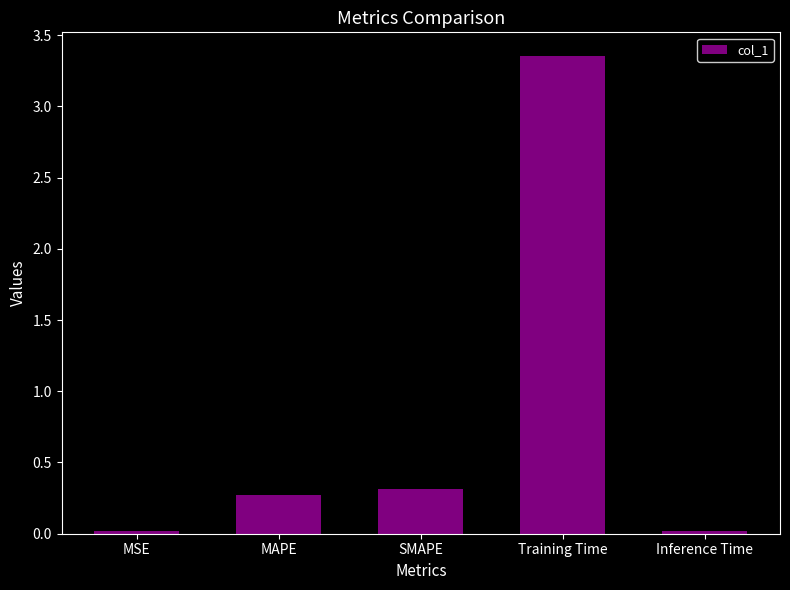

Between Inference Time and MAPE, which is larger?

MAPE